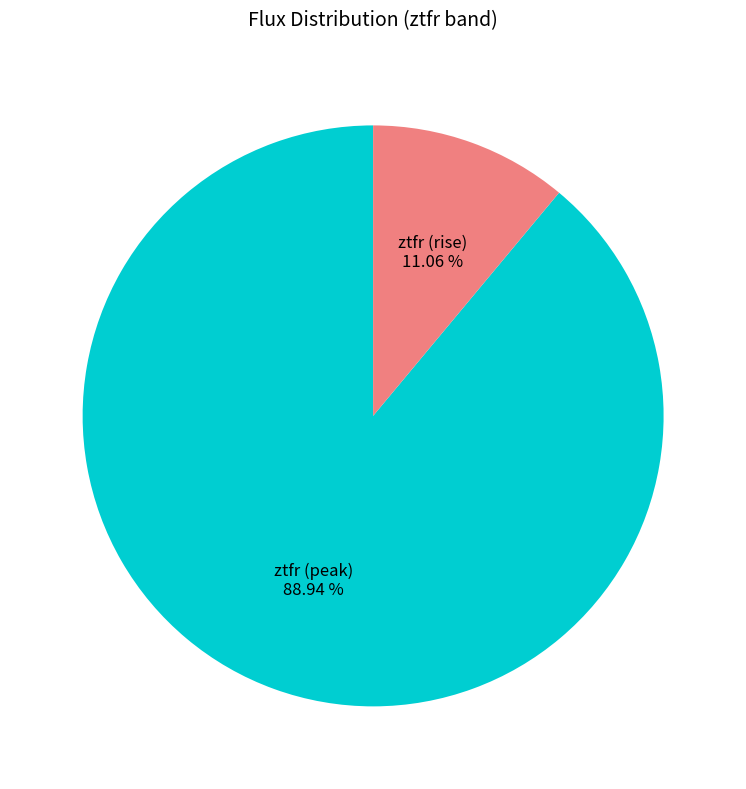

What is the smallest slice in the pie chart?

ztfr (rise)